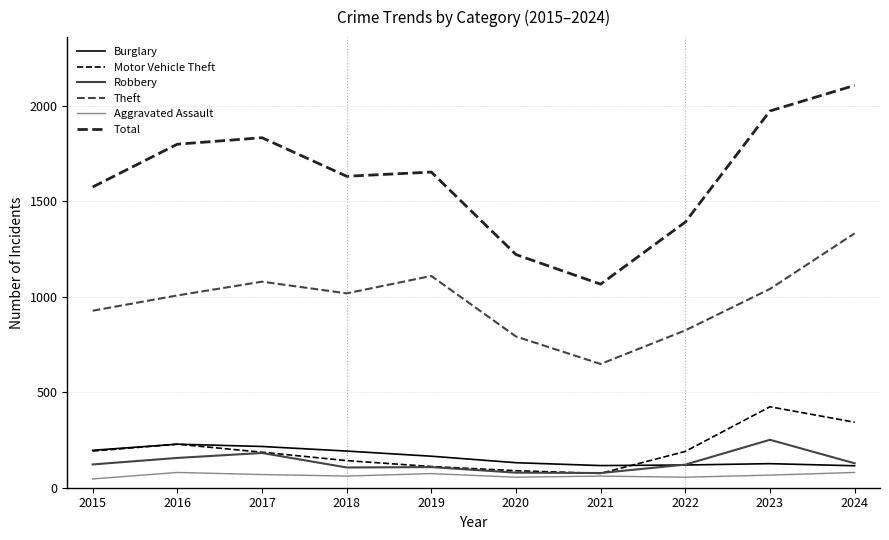

The Motor Vehicle Theft series shows 186 at 2017. True or false?

True